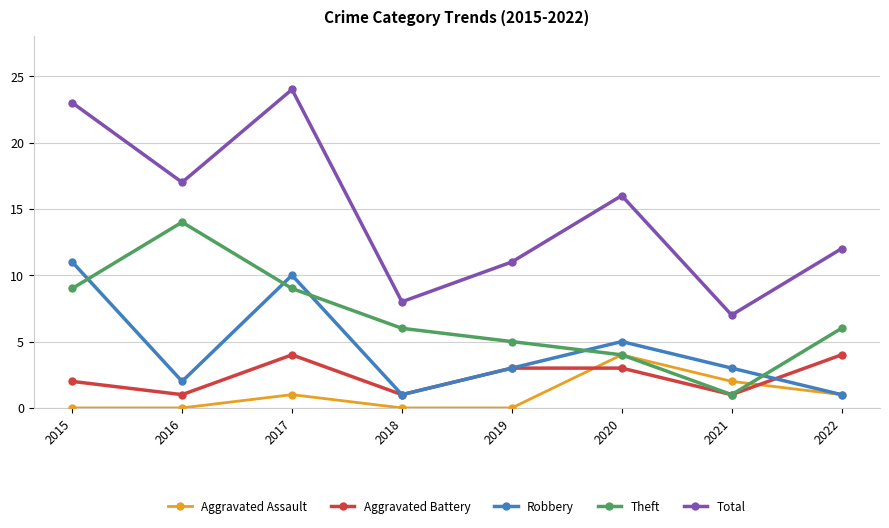

Count the number of data series in this chart.

5